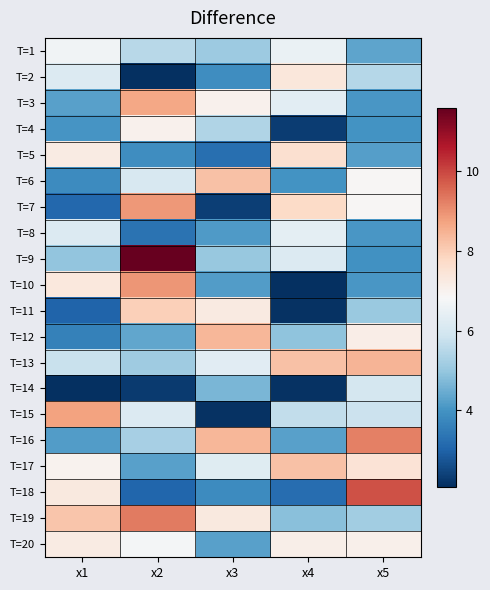

Reading left to right, what are all the values shown in this chart?

T=1: x1=6.6	x2=5.5	x3=5.1	x4=6.5	x5=4.3
T=2: x1=6.2	x2=2.1	x3=3.9	x4=7.4	x5=5.5
T=3: x1=4.3	x2=8.7	x3=7.0	x4=6.3	x5=4.1
T=4: x1=4.0	x2=7.0	x3=5.4	x4=2.3	x5=4.0
T=5: x1=7.2	x2=3.9	x3=3.3	x4=7.6	x5=4.2
T=6: x1=3.8	x2=6.1	x3=8.2	x4=4.0	x5=6.9
T=7: x1=3.1	x2=8.9	x3=2.4	x4=7.7	x5=6.9
T=8: x1=6.2	x2=3.3	x3=4.2	x4=6.4	x5=4.1
T=9: x1=4.9	x2=11.6	x3=5.0	x4=6.2	x5=3.9
T=10: x1=7.3	x2=8.9	x3=4.2	x4=2.1	x5=4.0
T=11: x1=3.0	x2=7.9	x3=7.3	x4=2.1	x5=5.1
T=12: x1=3.6	x2=4.4	x3=8.4	x4=4.9	x5=7.2
T=13: x1=5.8	x2=5.1	x3=6.3	x4=8.2	x5=8.5
T=14: x1=2.1	x2=2.3	x3=4.7	x4=2.1	x5=6.0
T=15: x1=8.7	x2=6.2	x3=2.1	x4=5.7	x5=5.8
T=16: x1=4.2	x2=5.3	x3=8.4	x4=4.2	x5=9.2
T=17: x1=7.0	x2=4.3	x3=6.3	x4=8.2	x5=7.5
T=18: x1=7.3	x2=3.1	x3=3.9	x4=3.2	x5=9.9
T=19: x1=8.1	x2=9.3	x3=7.3	x4=4.8	x5=5.2
T=20: x1=7.2	x2=6.7	x3=4.3	x4=7.1	x5=7.1